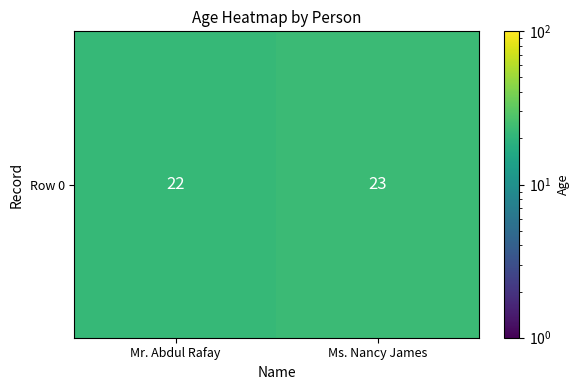

What is the average value?

22